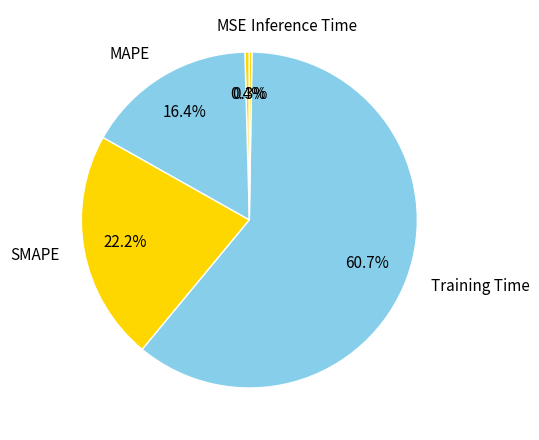

What percentage is NOT represented by Training Time?

39.3%